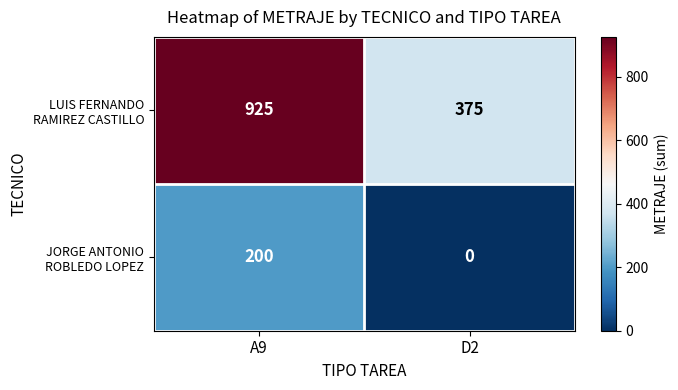

At which category does the chart reach its peak across all series?

A9